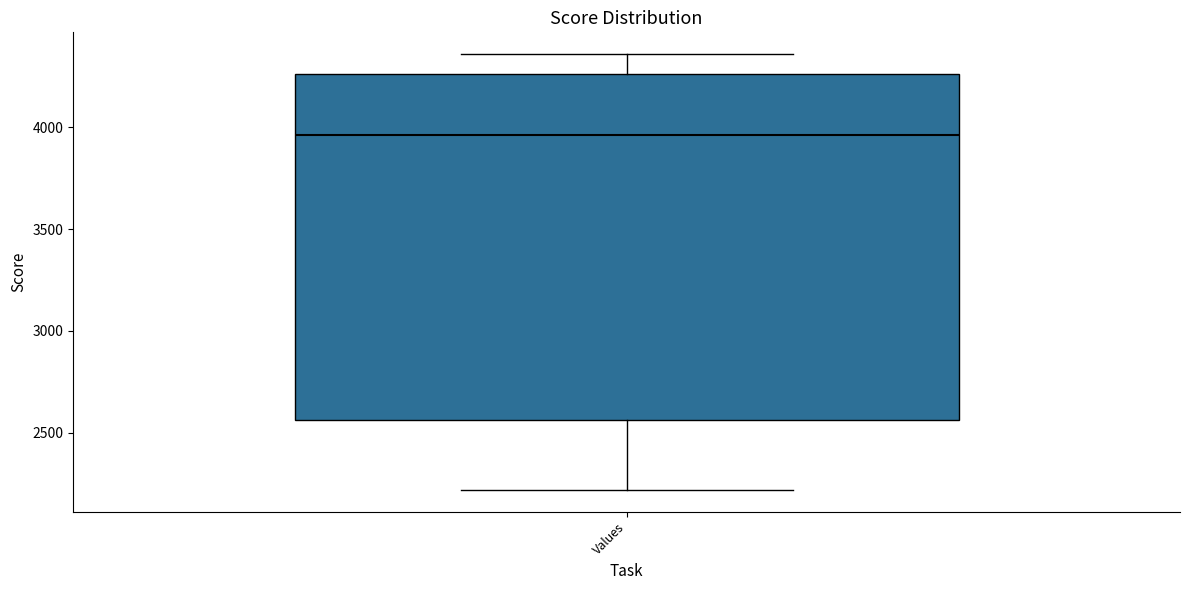

Where does the lower whisker of the box for Values end on the y-axis? The values are not printed on the chart, so give them approximately, as read against the axis.

2200